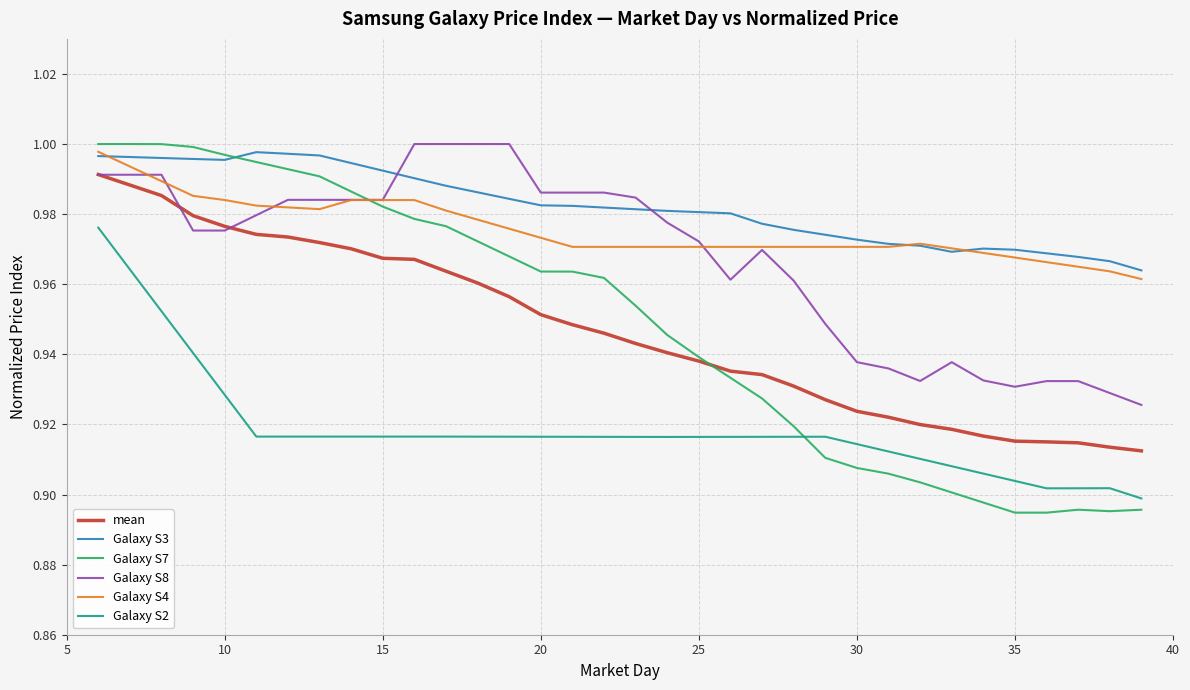

True or false: Galaxy S3 and Galaxy S2 intersect in this chart.

False